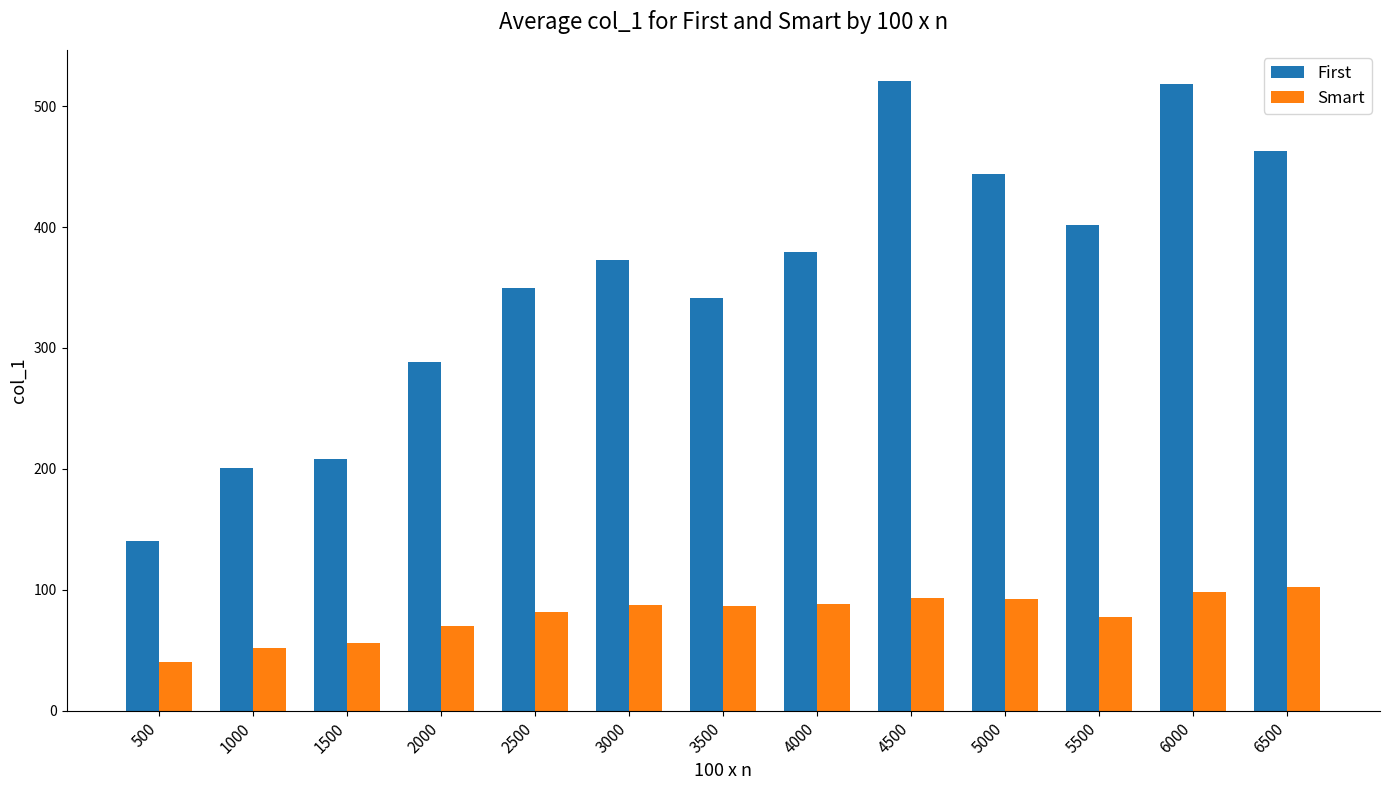

At how many categories does at least one series exceed 275?

10